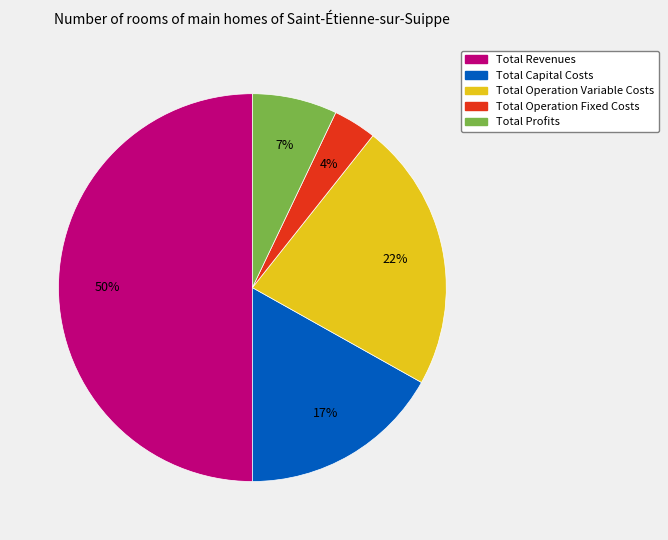

Which has a higher value, Total Operation Fixed Costs or Total Revenues?

Total Revenues